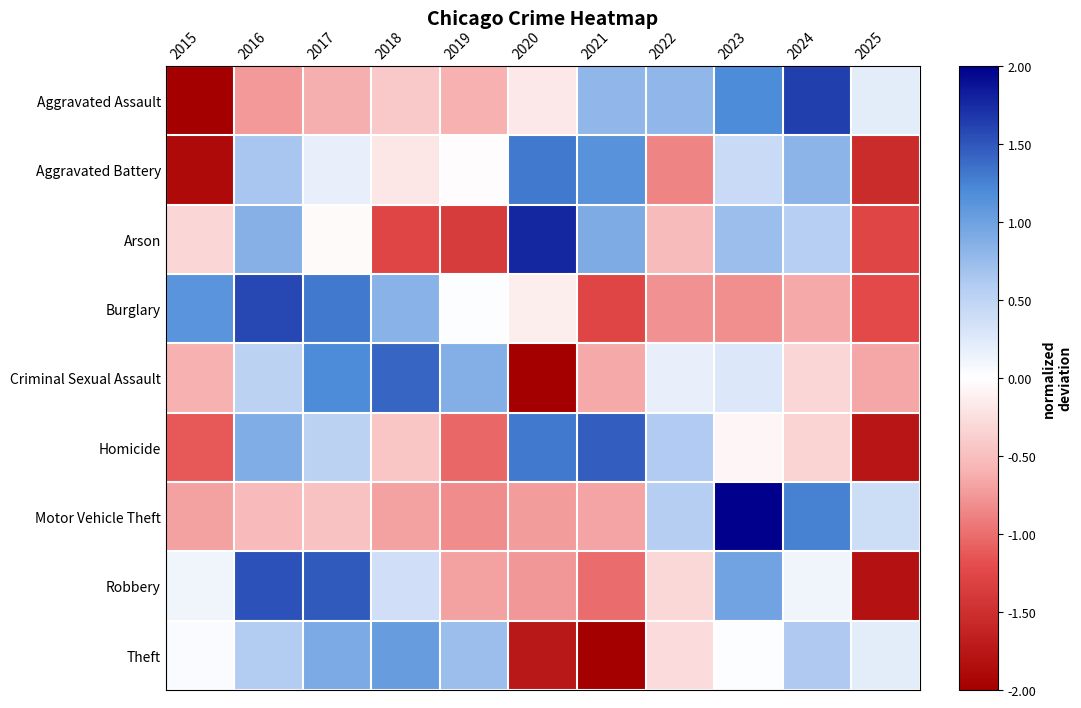

Which series changed the most between 2018 and 2025?

Robbery